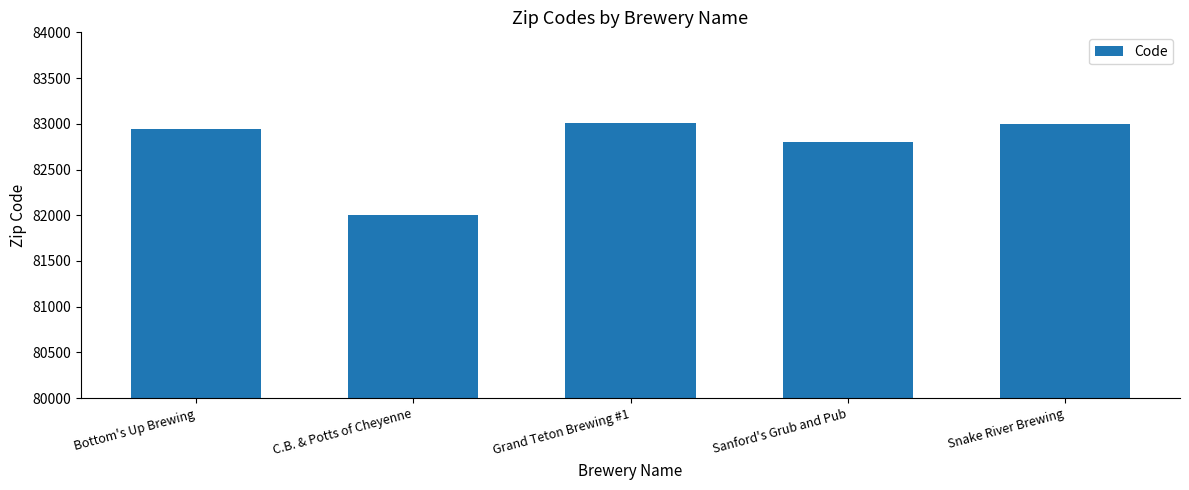

Between Sanford's Grub and Pub and C.B. & Potts of Cheyenne, which is larger?

Sanford's Grub and Pub